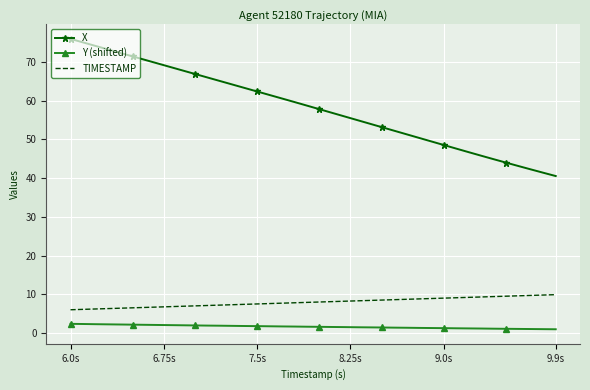

What are all the series names shown in the legend?

X, Y (shifted), TIMESTAMP